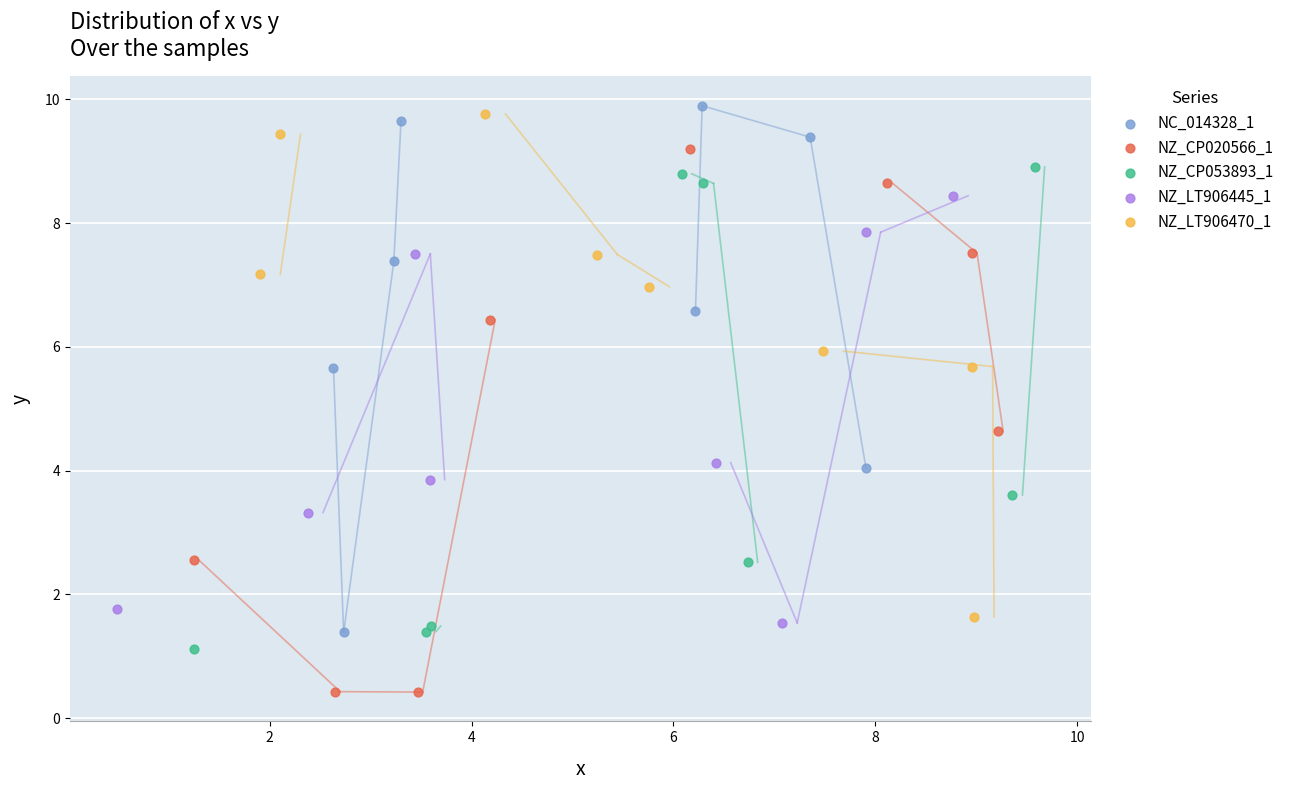

Which series has the widest spread of Y values?

NZ_CP020566_1